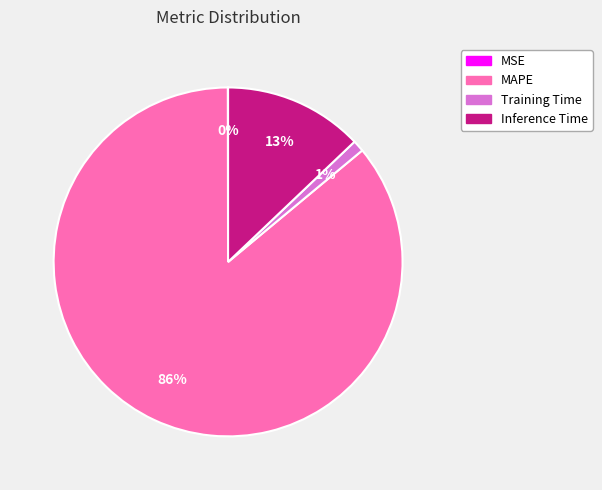

To the nearest percent, what percentage of the pie is Training Time?

1%